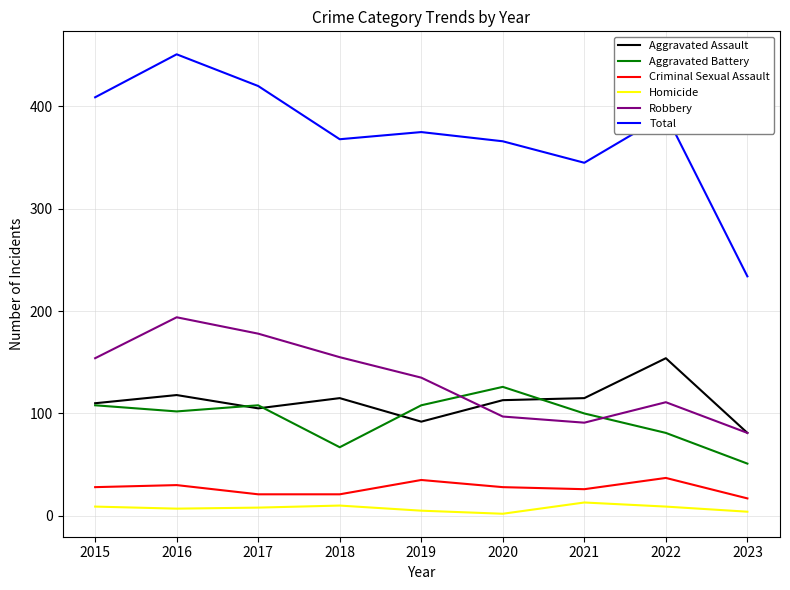

What is the total value across all series at 2016?

902